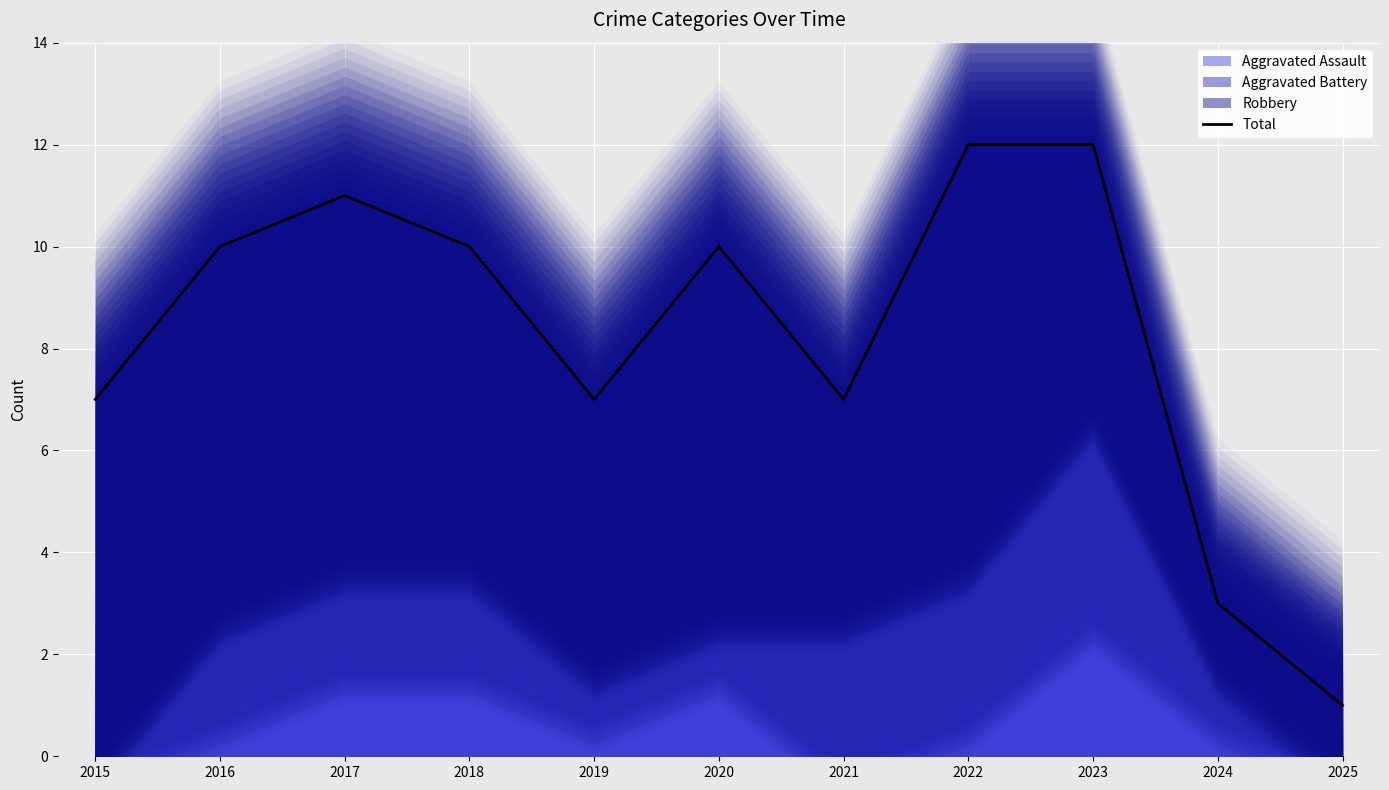

At which category does the data reach its first local peak?

2017